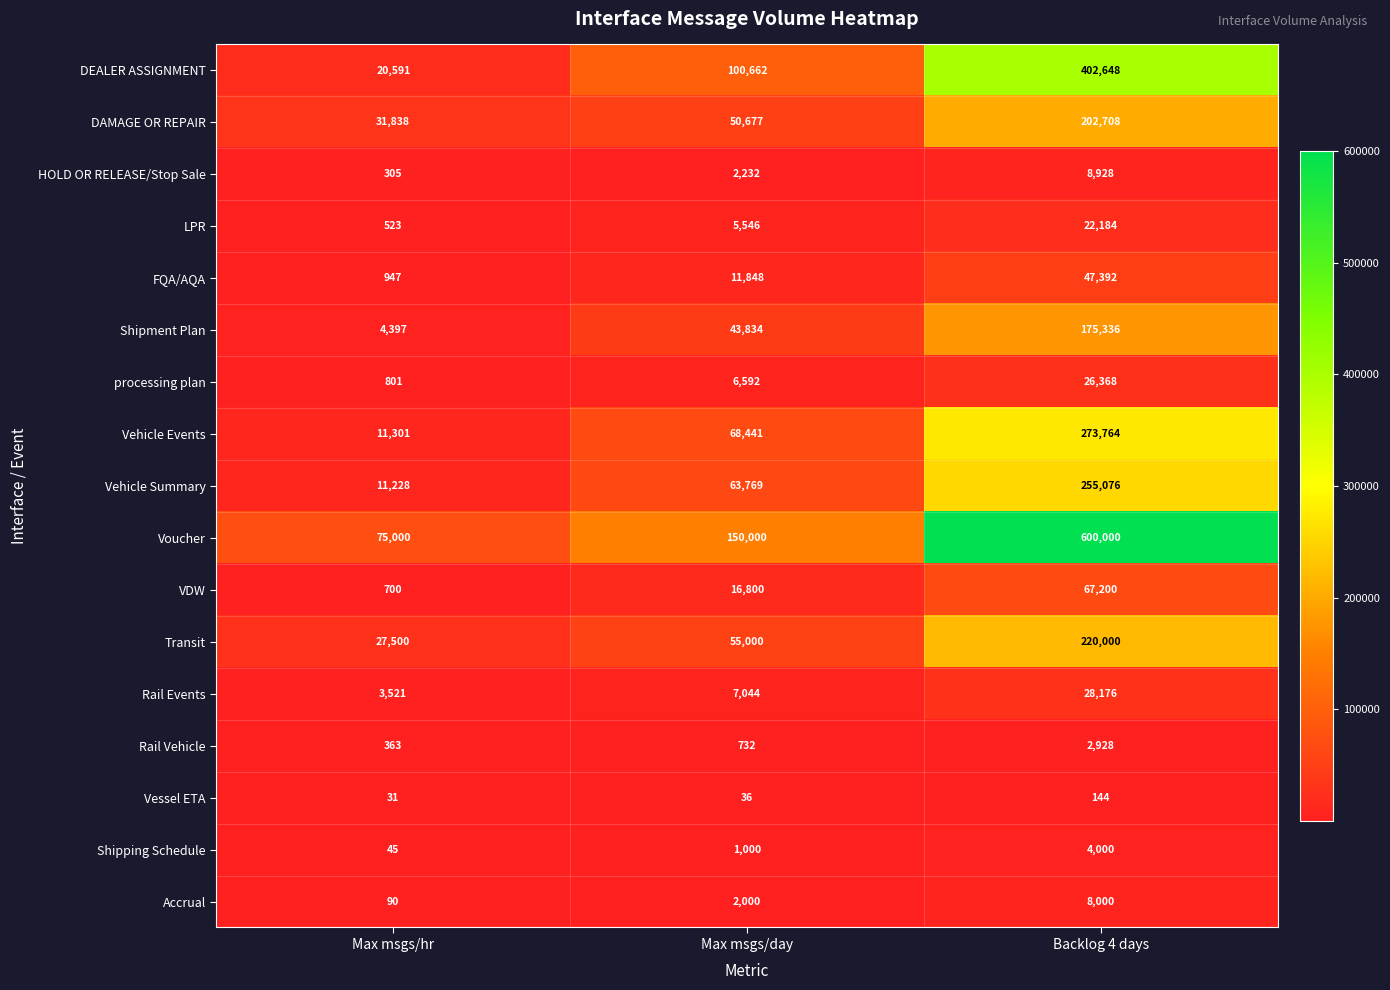

What is the difference between the maximum and second lowest values in the FQA/AQA series?

35544